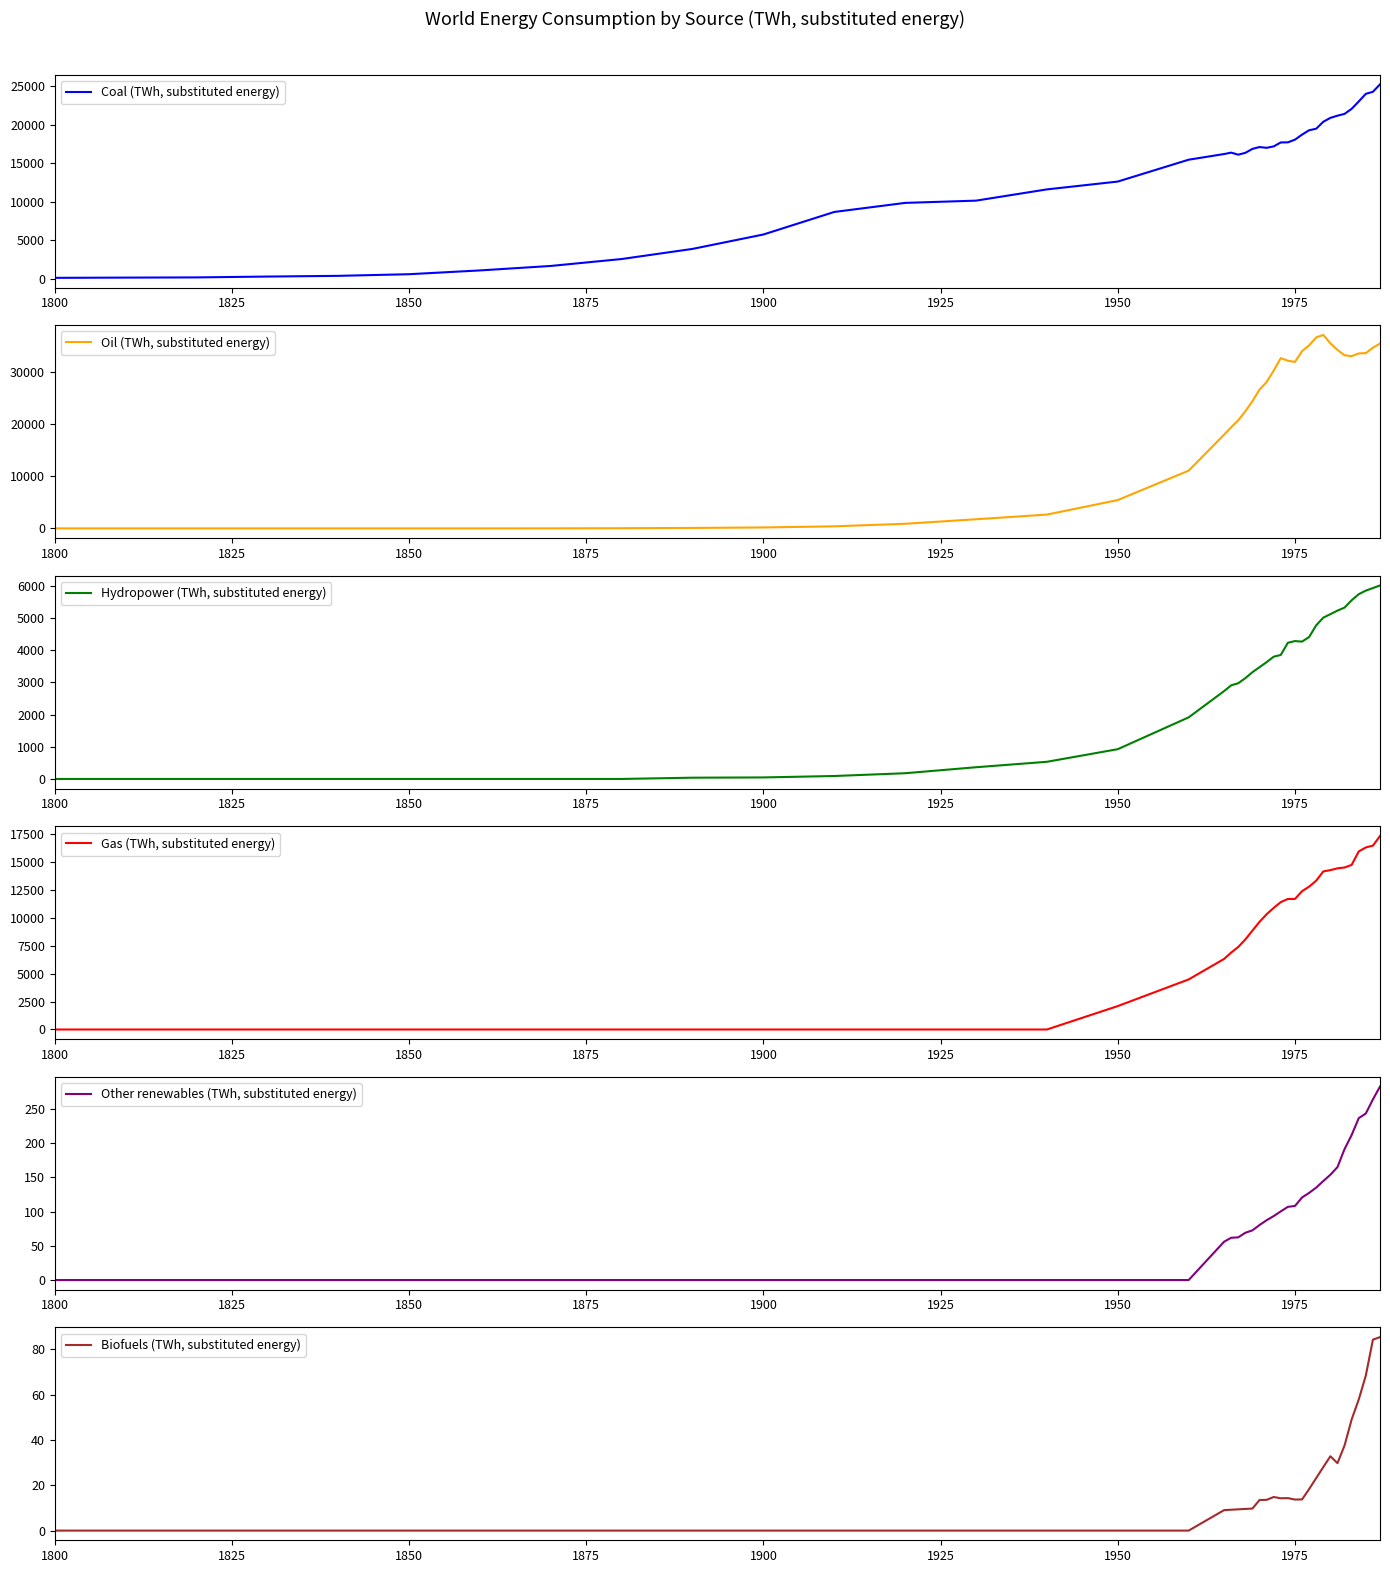

How many data points does each series have?

40